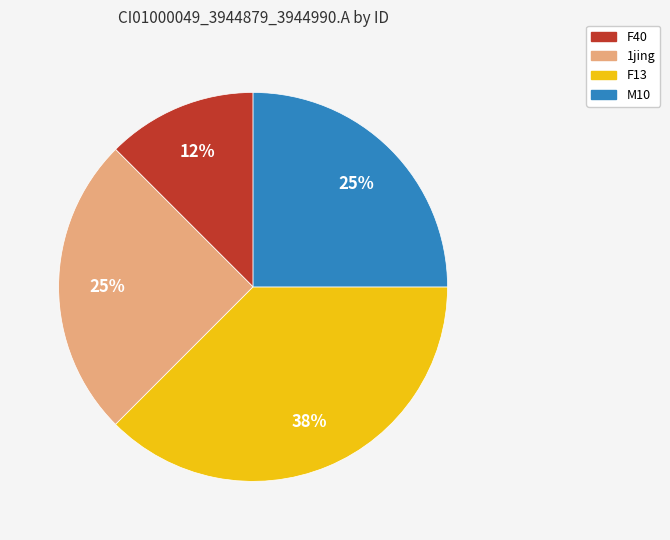

The F40 slice represents 12% of the pie. True or false?

True